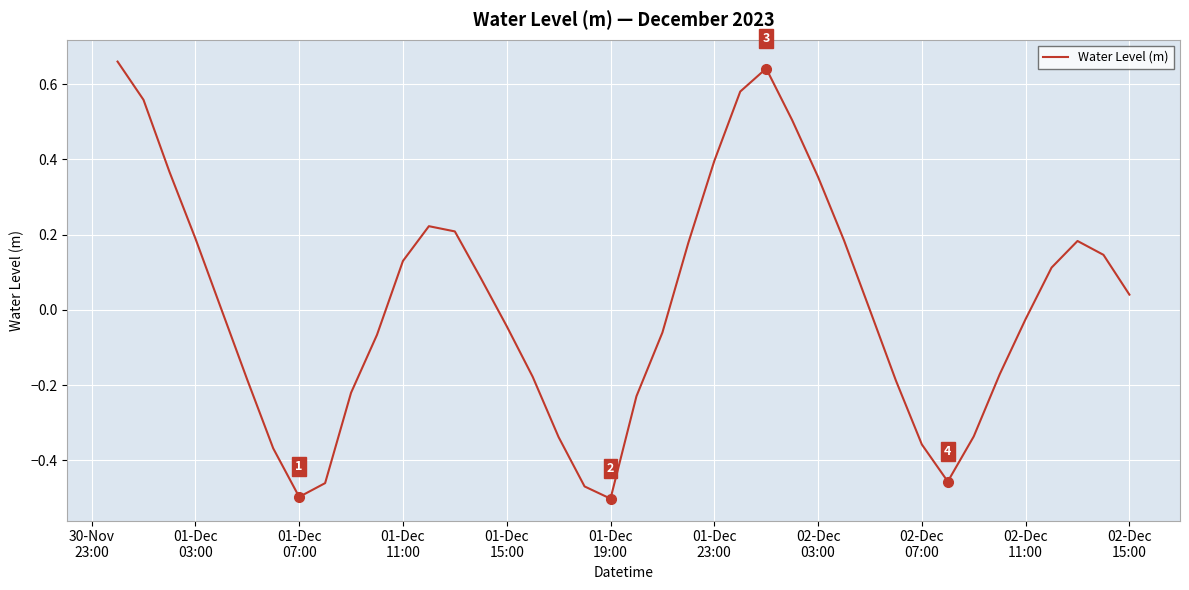

What is the difference between the maximum and second lowest values?

1.2